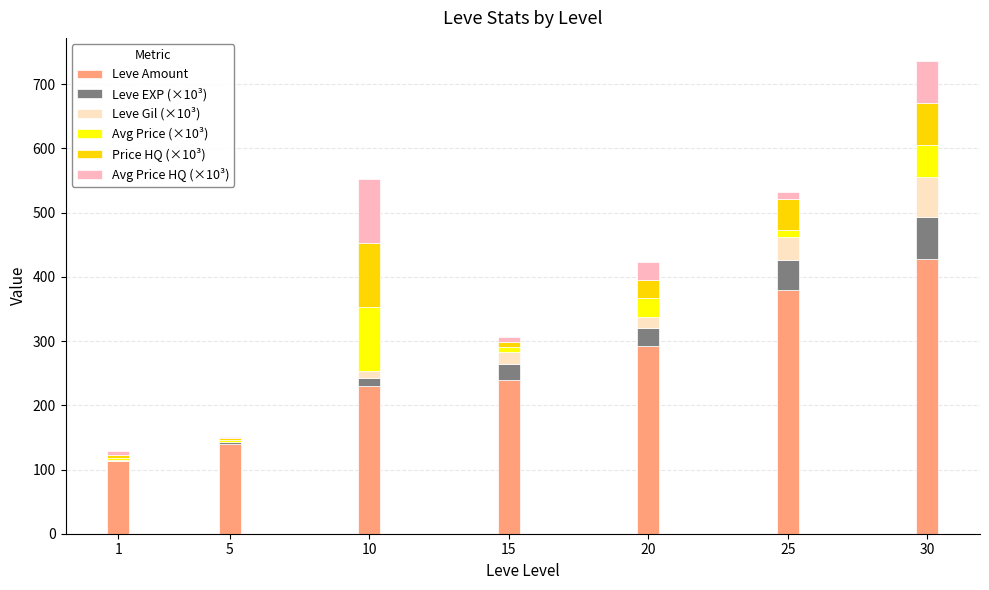

At which category is the sum across all series the highest?

30